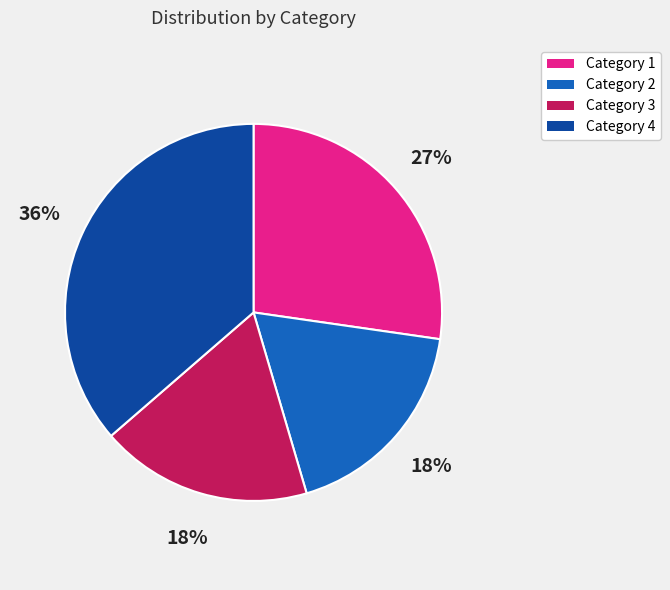

Count the number of slices in the pie.

4